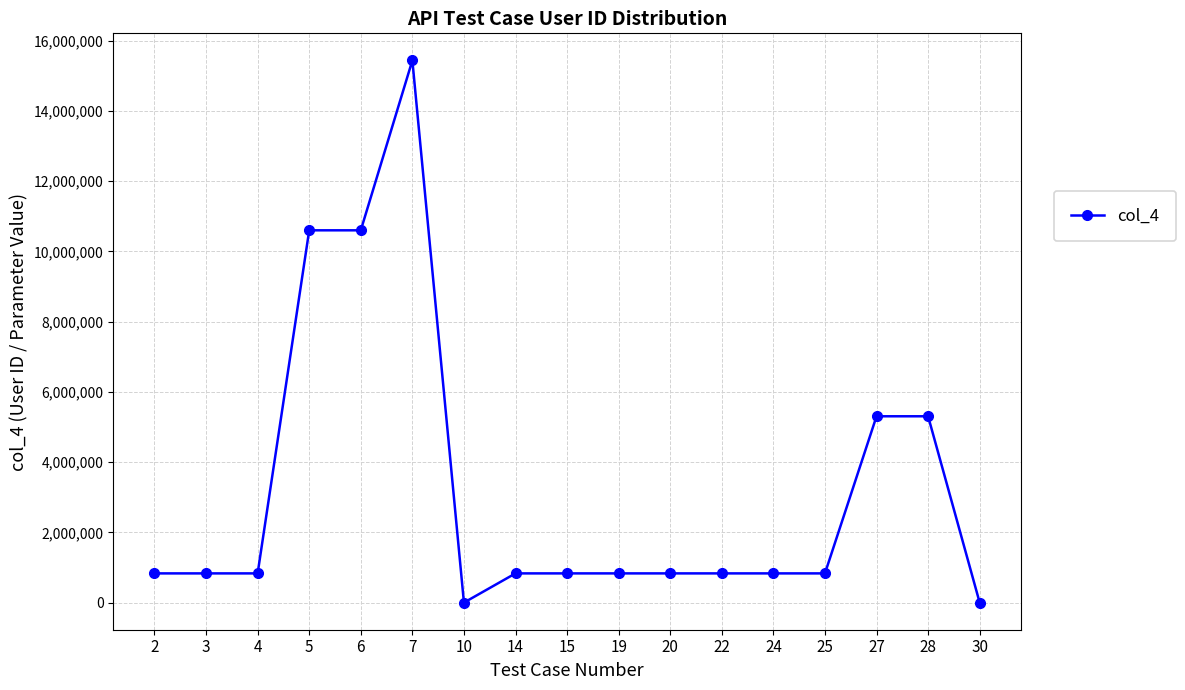

How many data points are less than 832776?

2